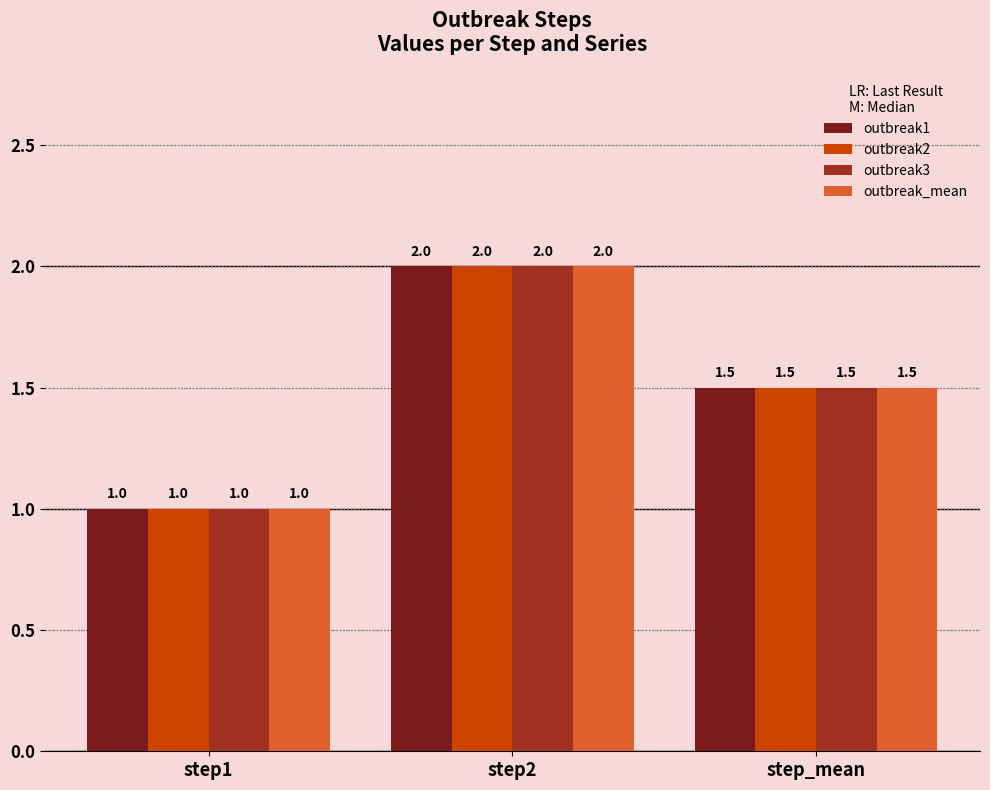

True or false: outbreak2 has a value of 0.6 at step_mean.

False